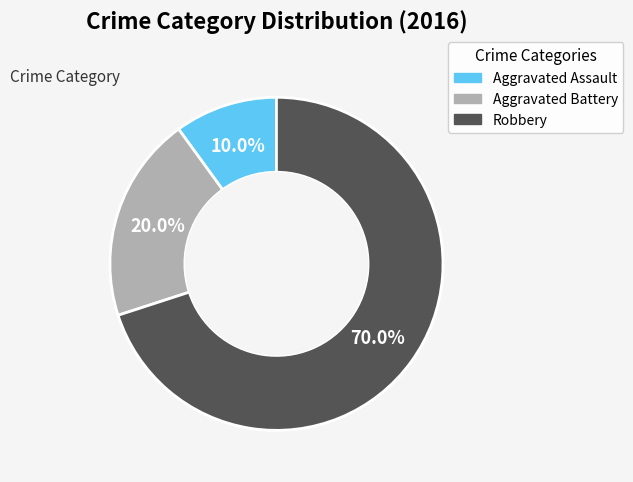

Is it true that Aggravated Battery is 5% of the pie?

False